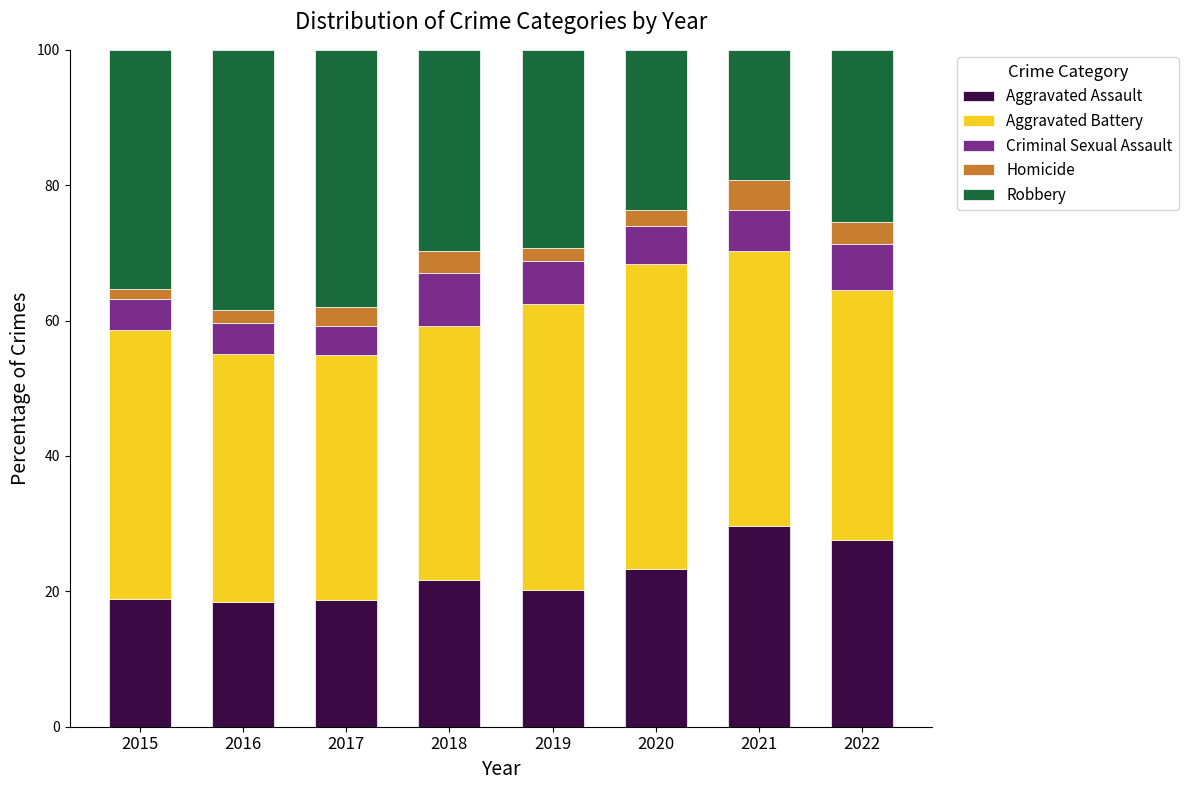

How many bars are there in total?

8